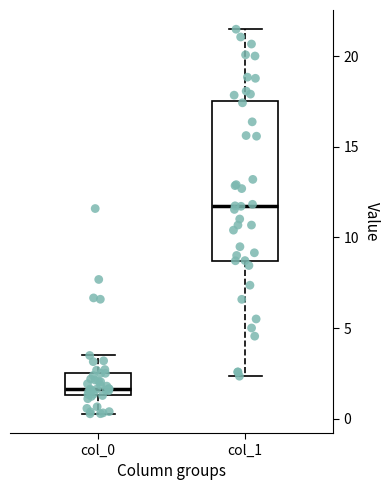

Where does the median line of the box for col_1 sit on the y-axis? The values are not printed on the chart, so give them approximately, as read against the axis.

11.5